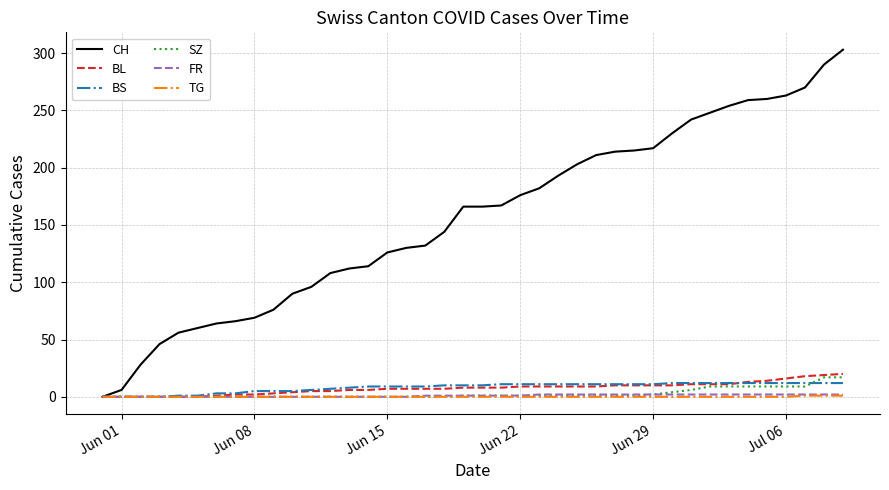

Count the number of data series in this chart.

6